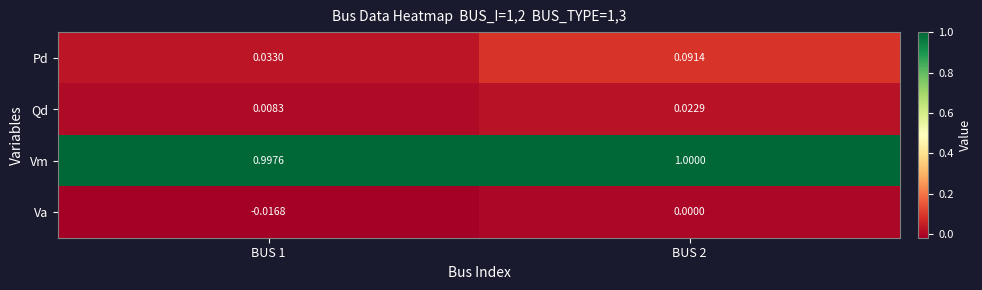

At BUS 1, list the series in order from largest to smallest.

Vm, Pd, Qd, Va